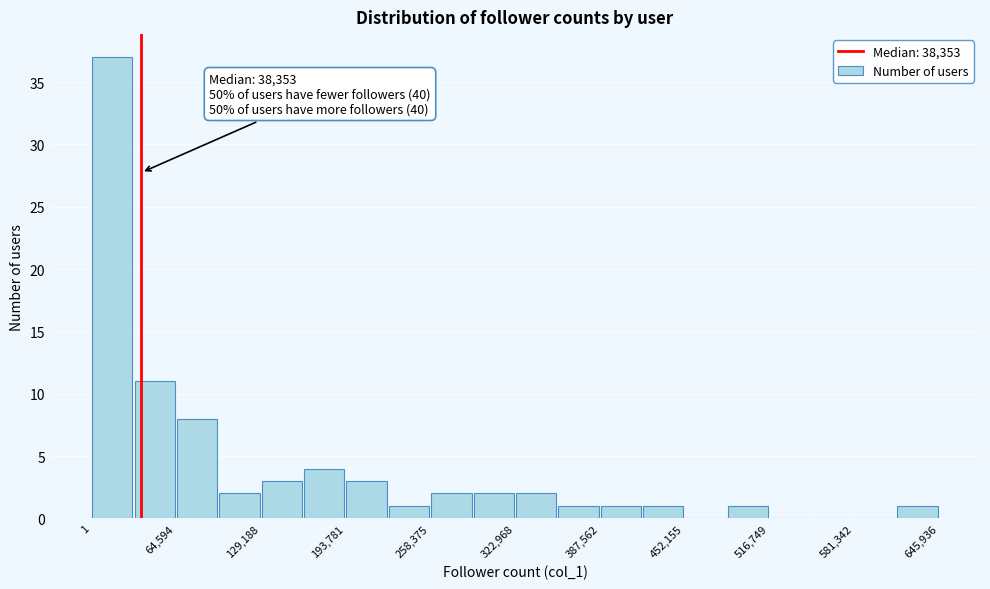

Around what value on the x-axis is the tallest bar? Give the approximate position of its centre, as read against the axis.

20000